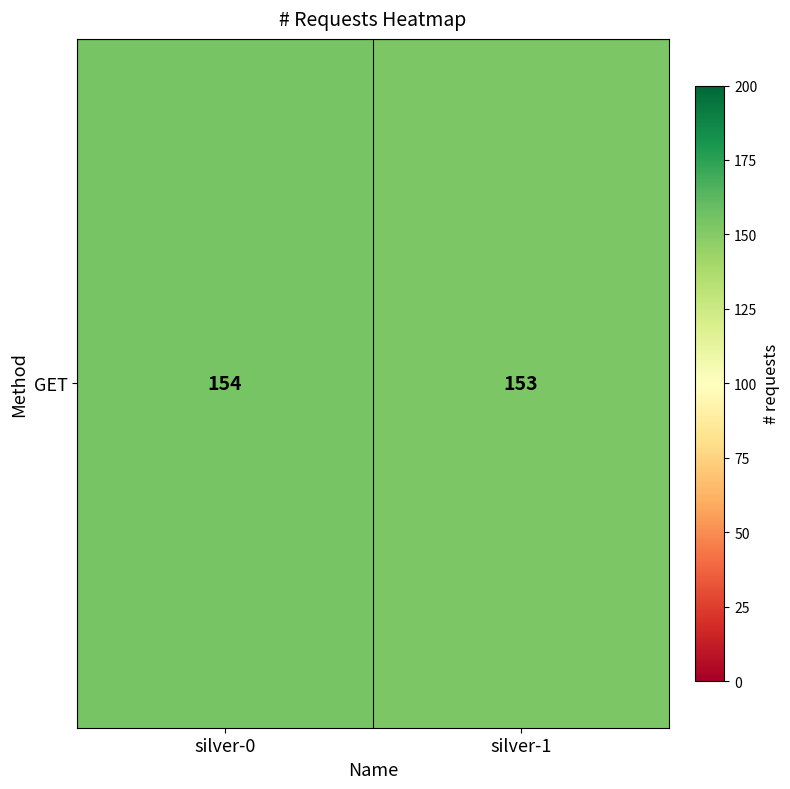

How many values are between 153 and 154?

2